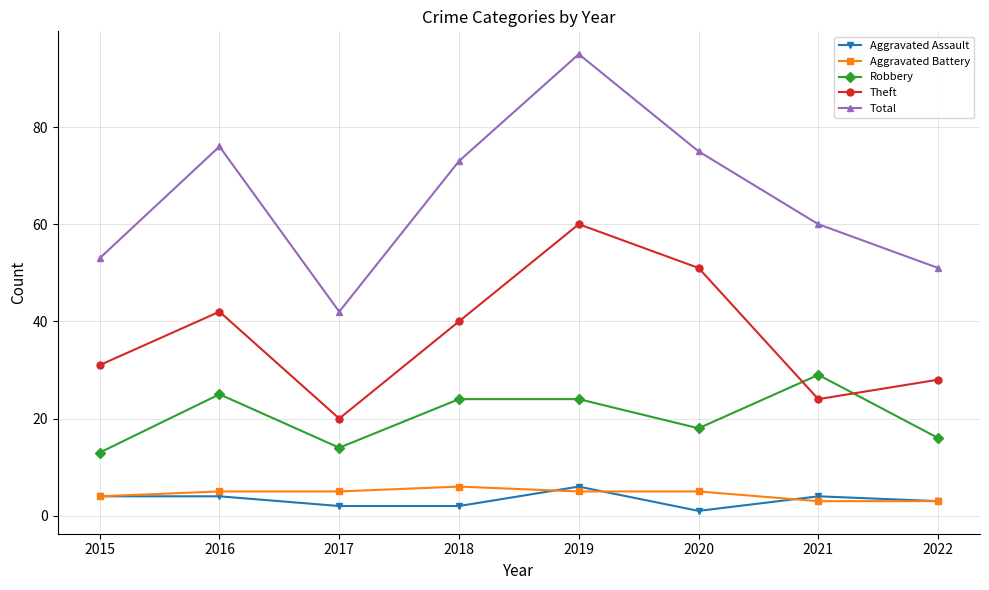

How many lines are shown in the chart?

5